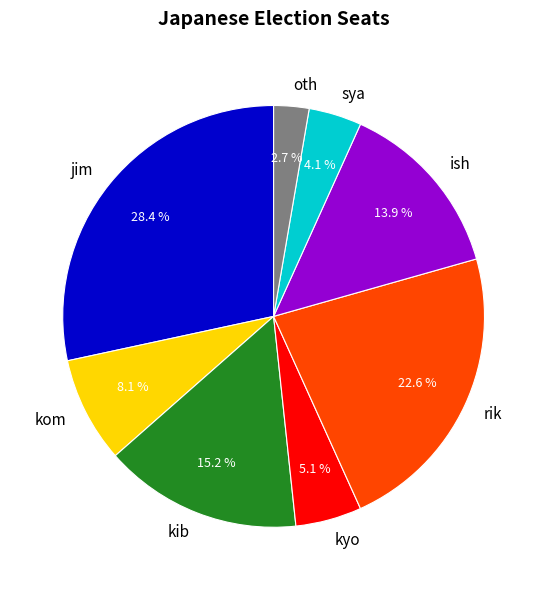

What is the ratio of the value at ish to the value at kom?

1.7